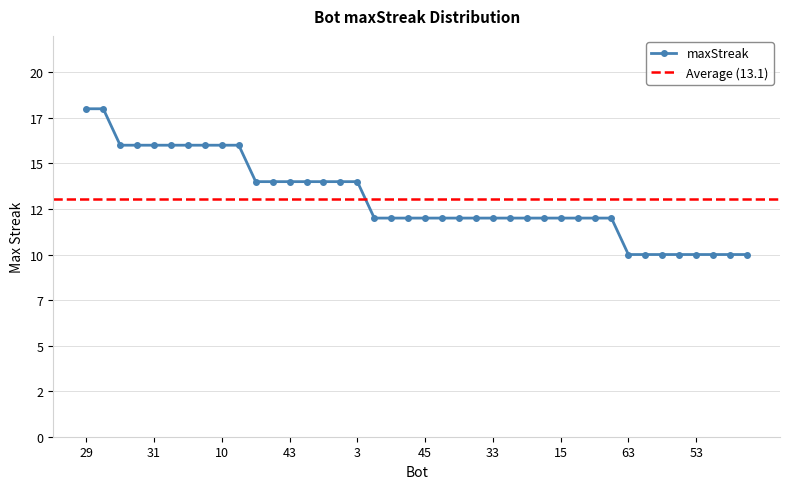

Rank the categories by value from lowest to highest.

63, 58, 55, 54, 53, 52, 48, 38, 66, 51, 50, 45, 44, 41, 34, 33, 32, 27, 25, 15, 12, 9, 0, 64, 61, 43, 23, 20, 5, 3, 60, 49, 31, 30, 22, 21, 10, 2, 29, 17